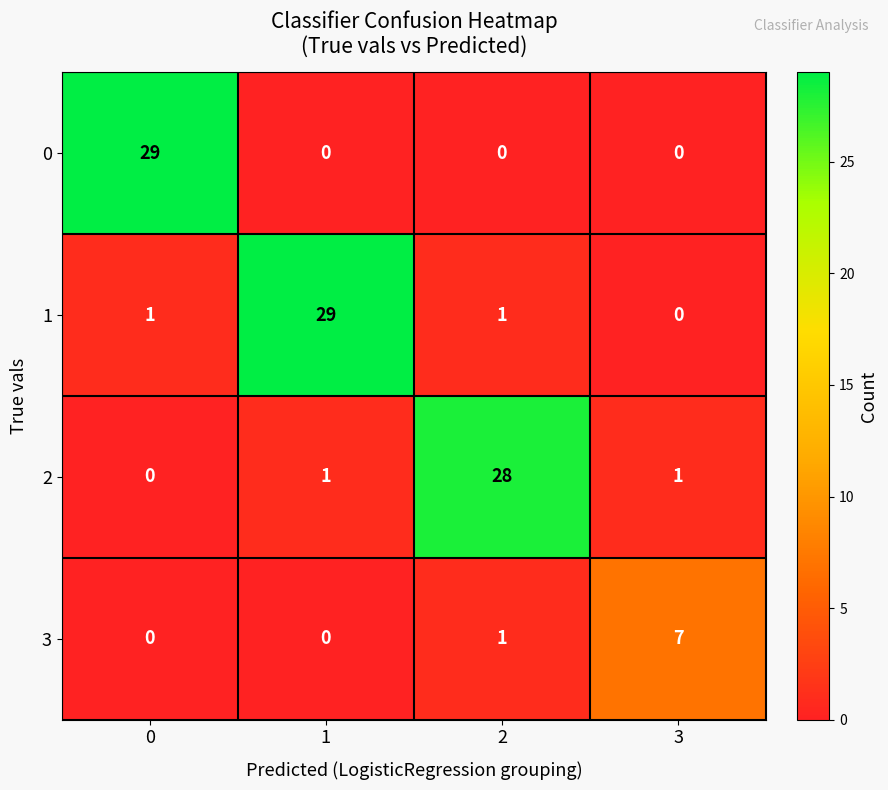

What is the difference between the maximum and minimum values in the 2 series?

28